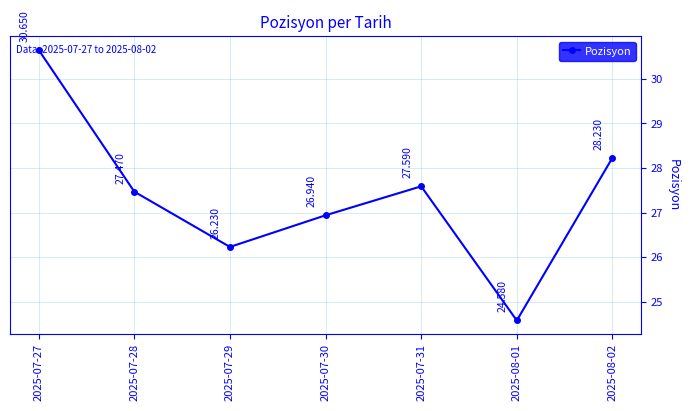

The chart shows a value of 49.1 at 2025-07-28. True or false?

False